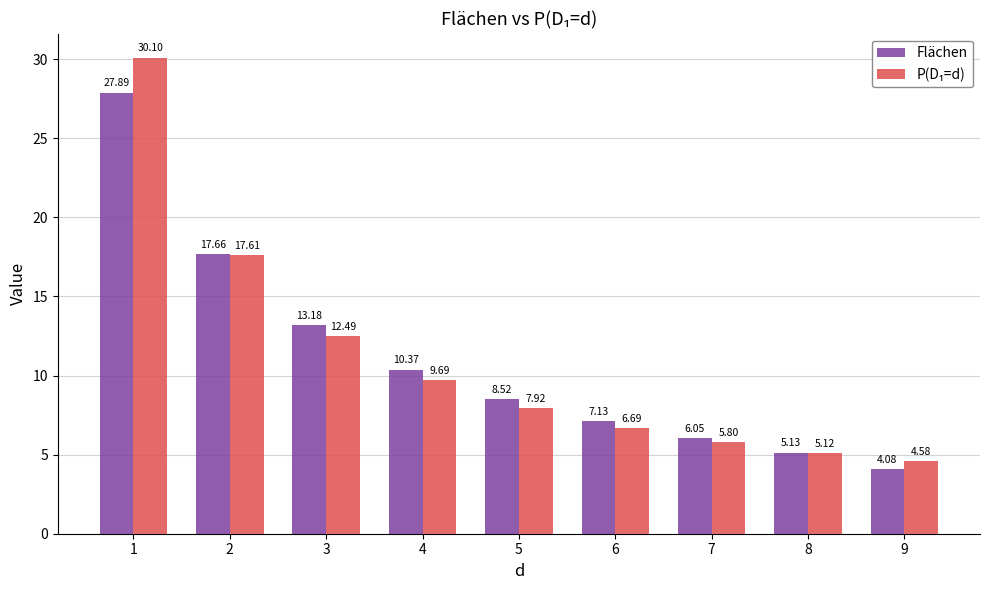

What is the total value across all series at 6?

13.8